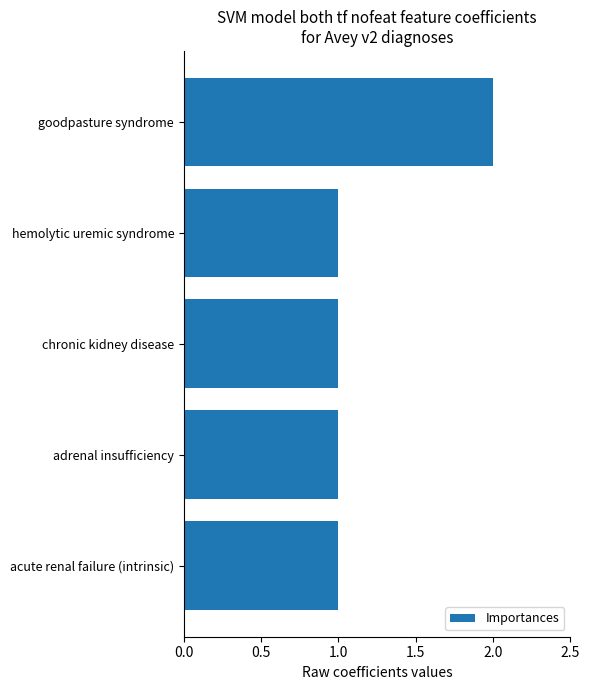

Reading bottom to top, list all the values displayed in this chart.

acute renal failure (intrinsic)=1	adrenal insufficiency=1	chronic kidney disease=1	hemolytic uremic syndrome=1	goodpasture syndrome=2